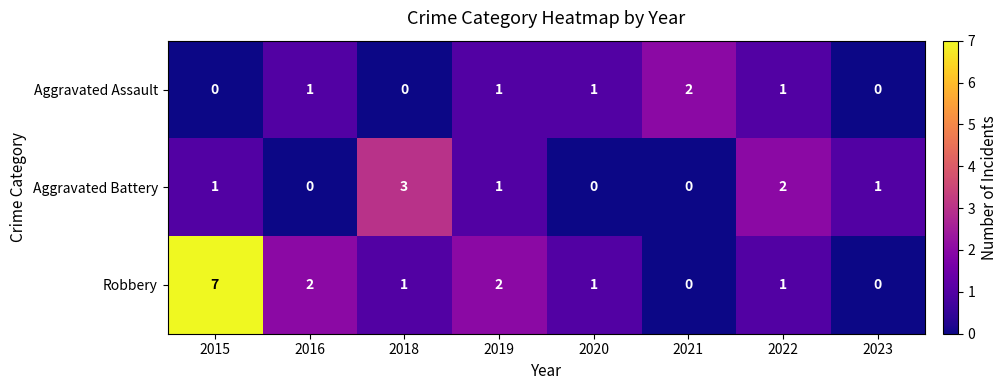

List the series in order of their overall mean, highest first.

Robbery, Aggravated Battery, Aggravated Assault